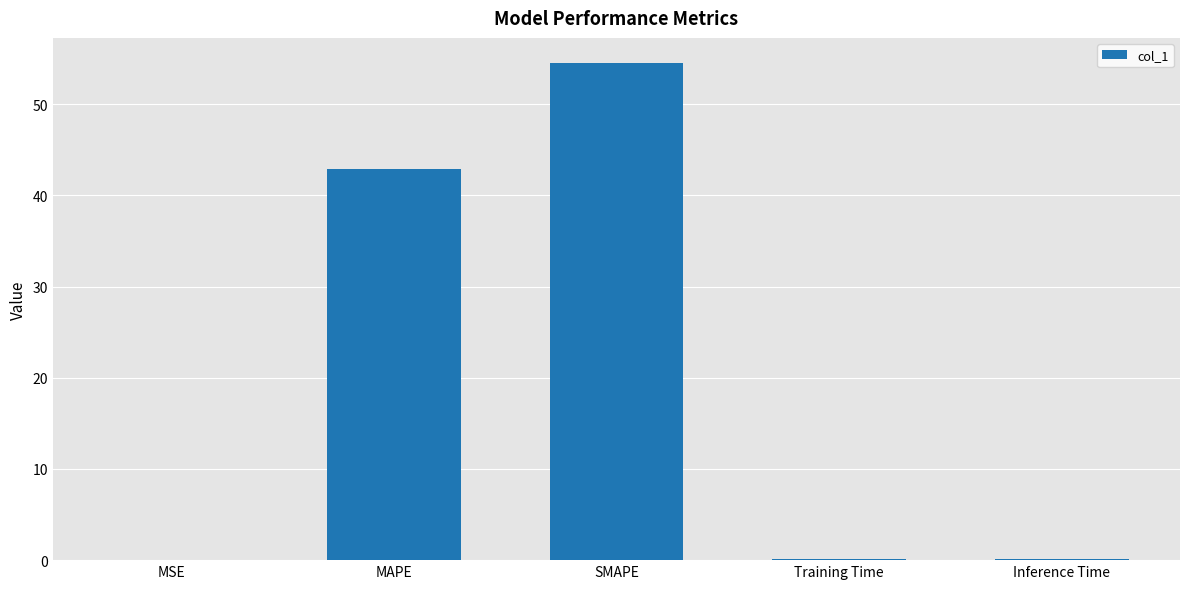

Which category has the highest value across all series?

SMAPE